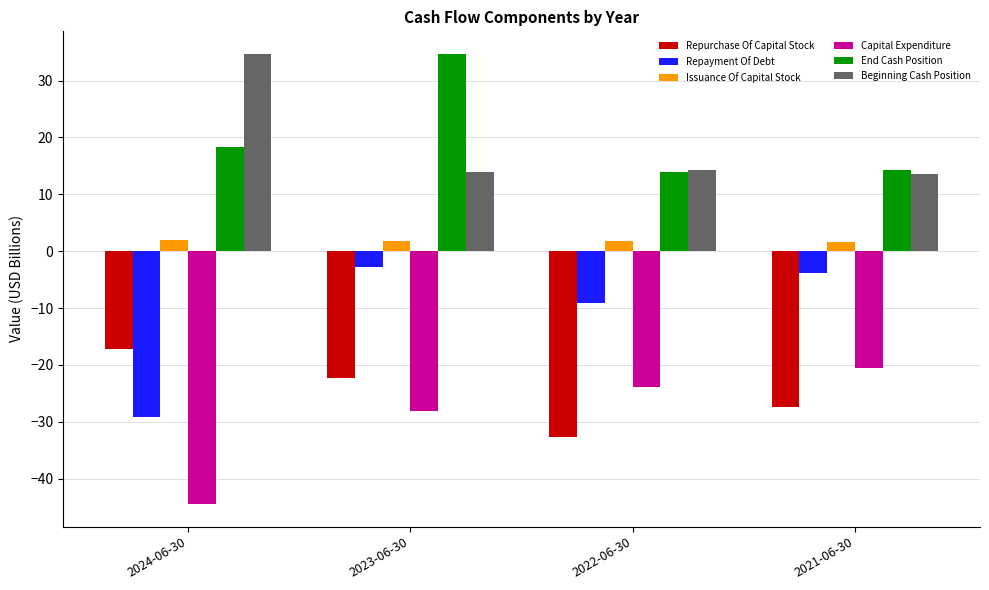

What is the minimum value shown in the chart?

-44.5